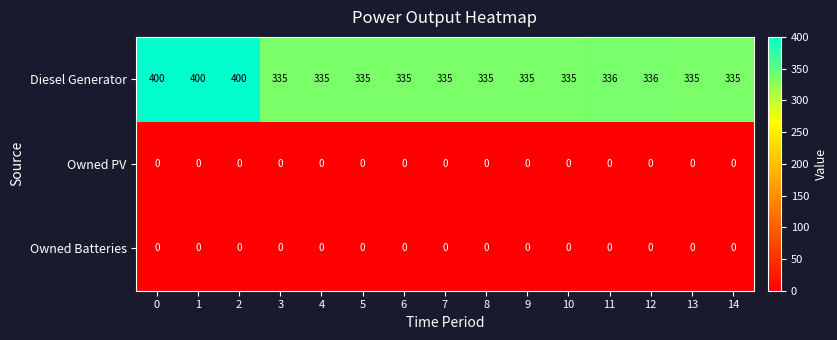

At how many categories does at least one series exceed 39?

15